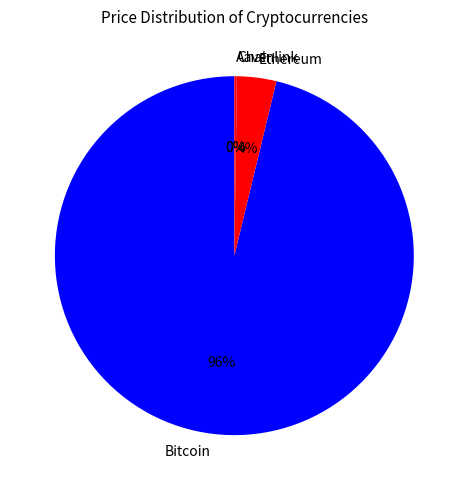

To the nearest percent, what is the difference between the largest and smallest slice percentages?

96%